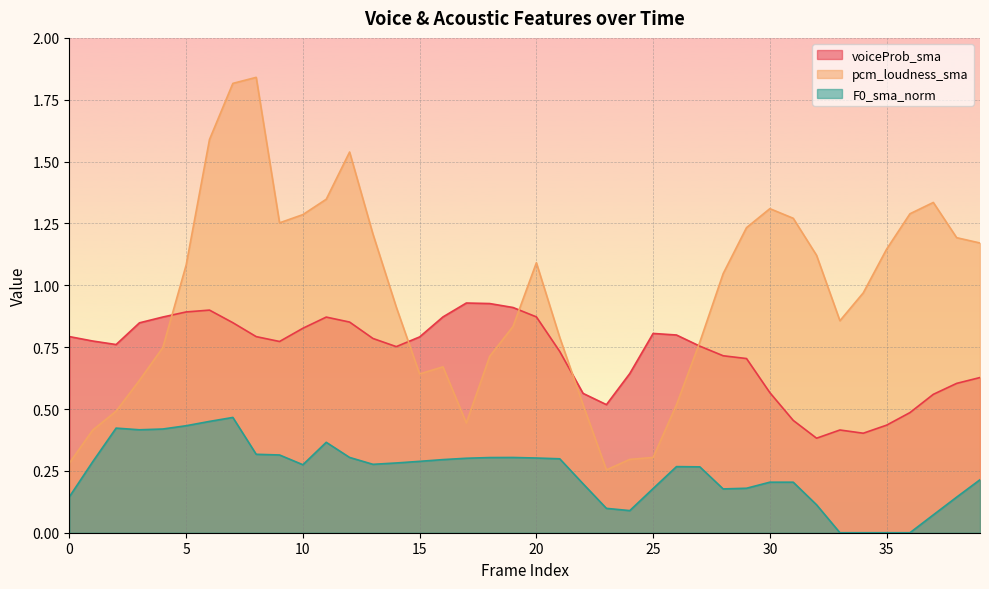

What is the value of the pcm_loudness_sma point at the 3rd from the left?

0.5